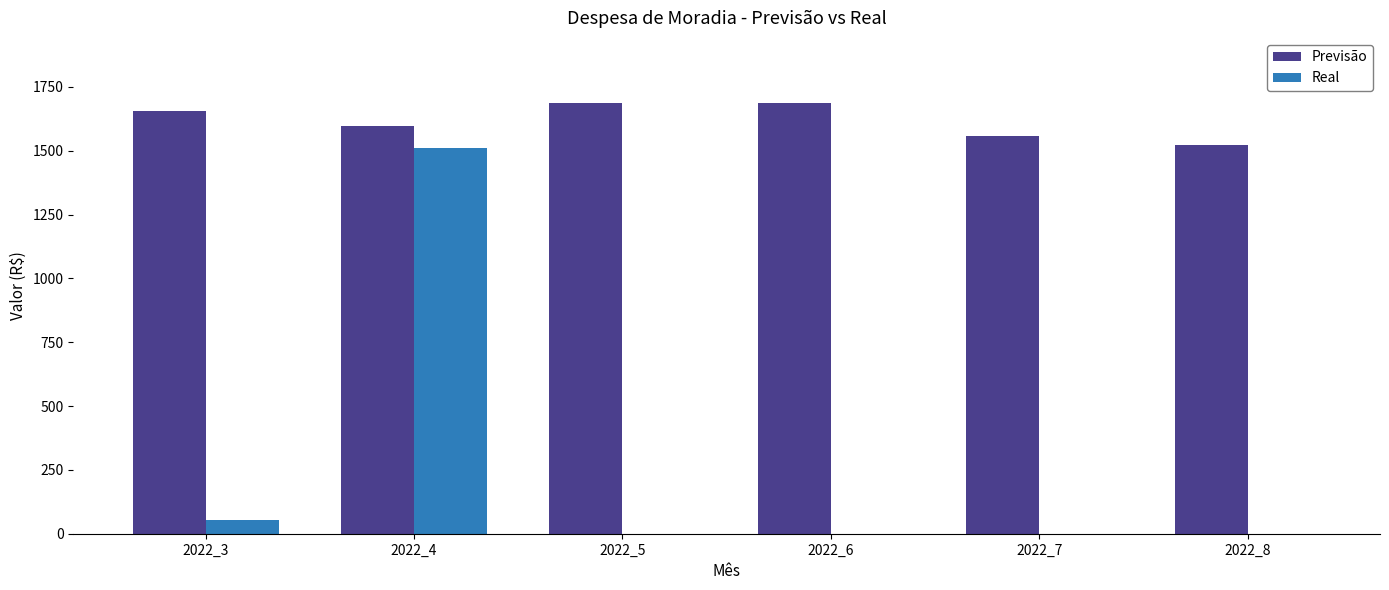

What is the greatest value displayed?

1688.5